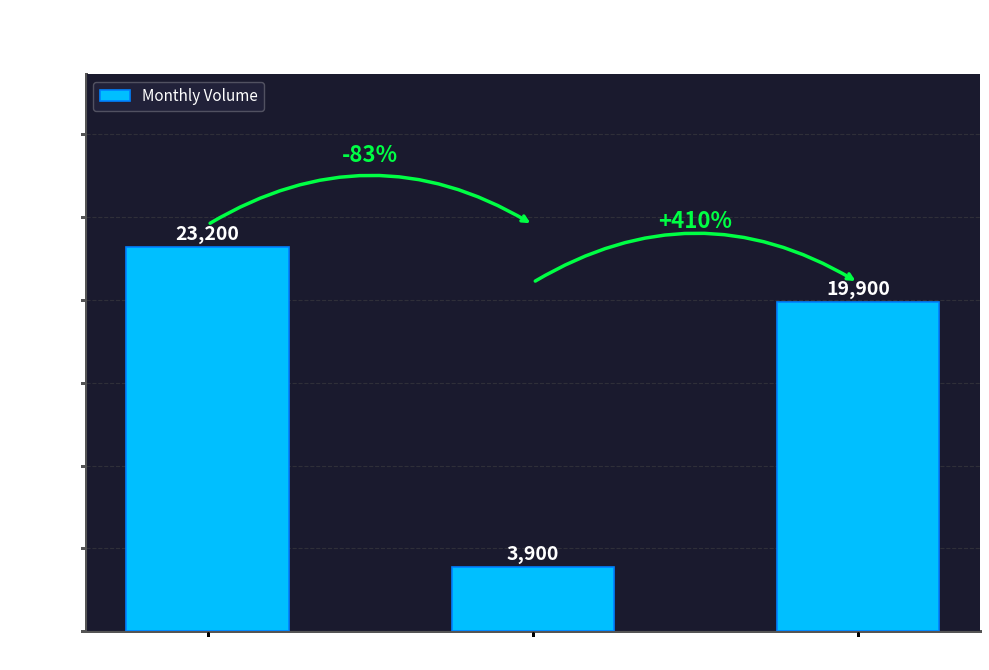

True or false: the data shows 15685 at Dec 2016.

False